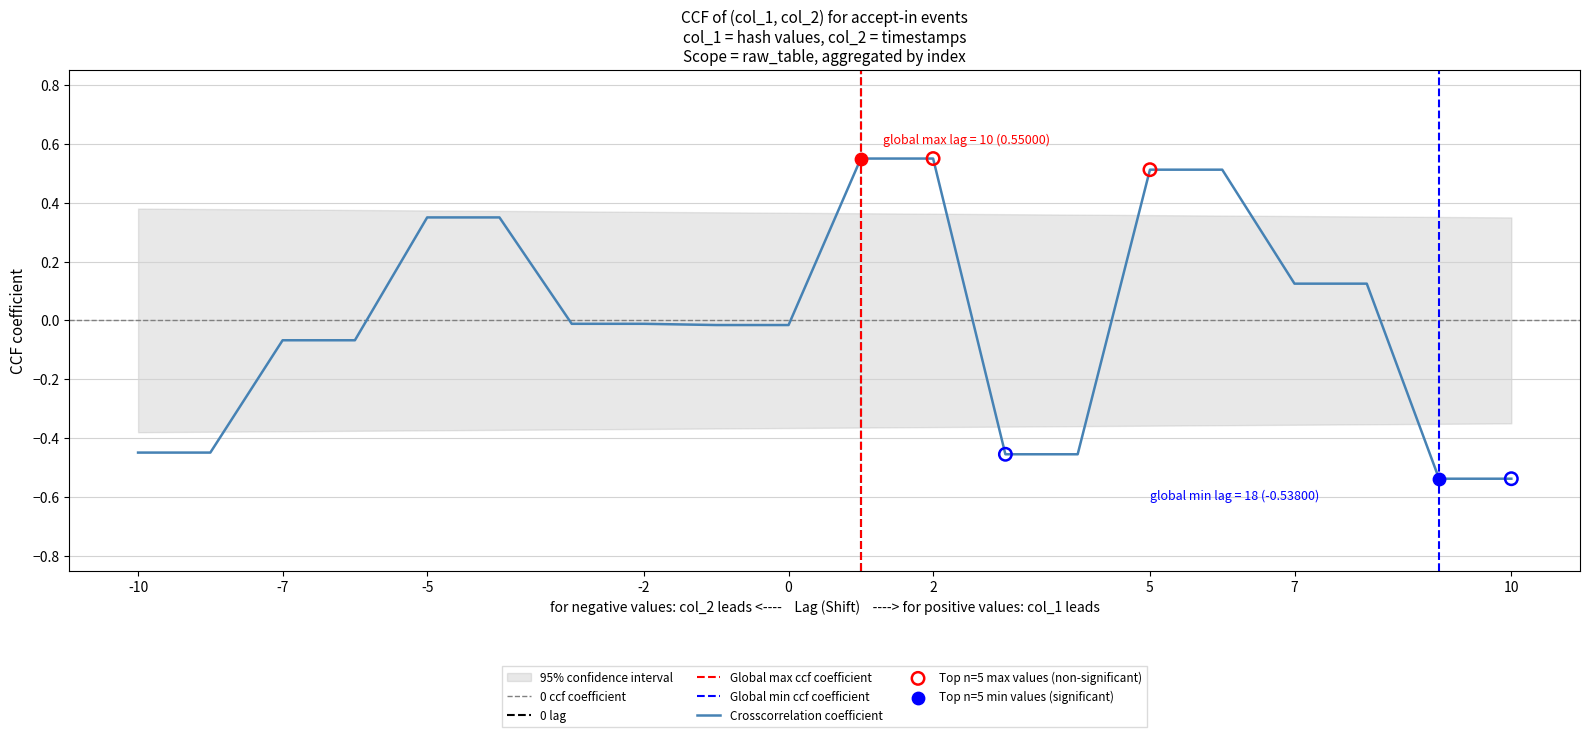

Is it true that Crosscorrelation coefficient equals 0.9 at 5?

False